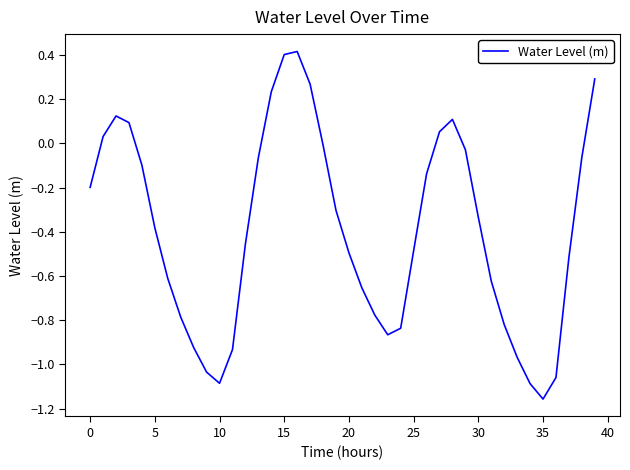

What is the greatest value displayed?

0.4